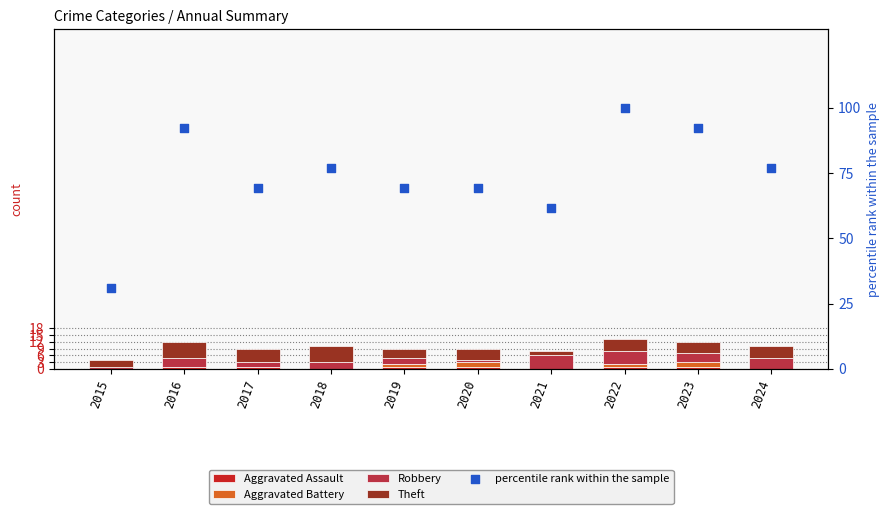

Which series contains the lowest Y value?

Aggravated Assault